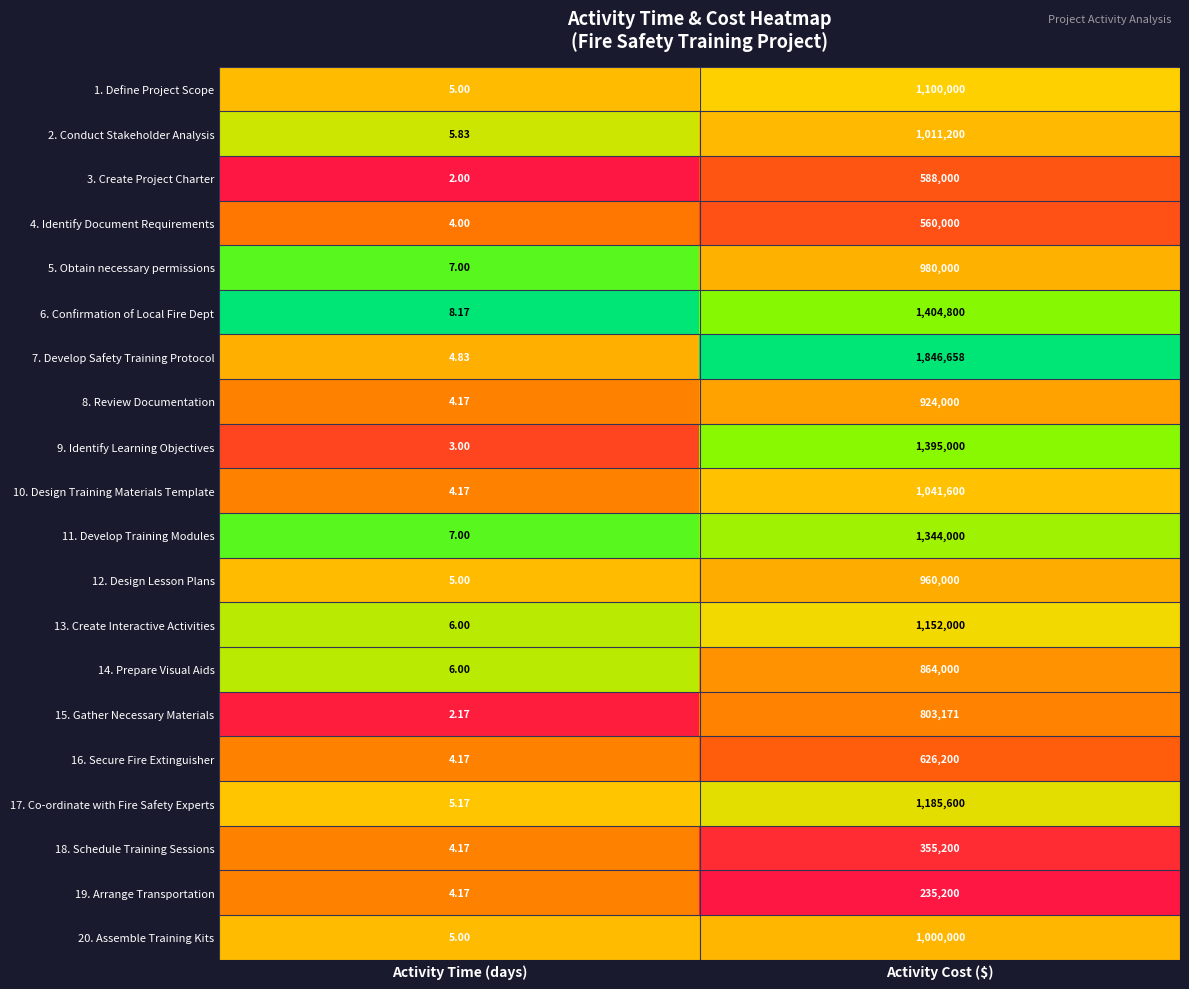

At which category is the sum across all series the highest?

Activity Cost ($)